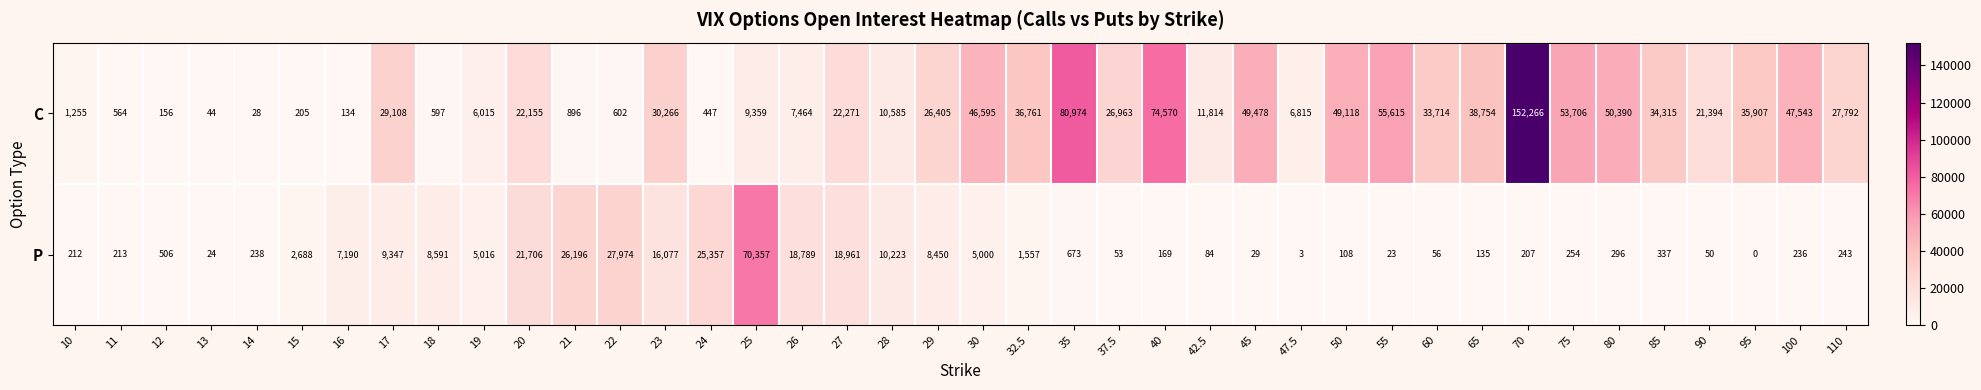

Which series has the widest spread of values?

C